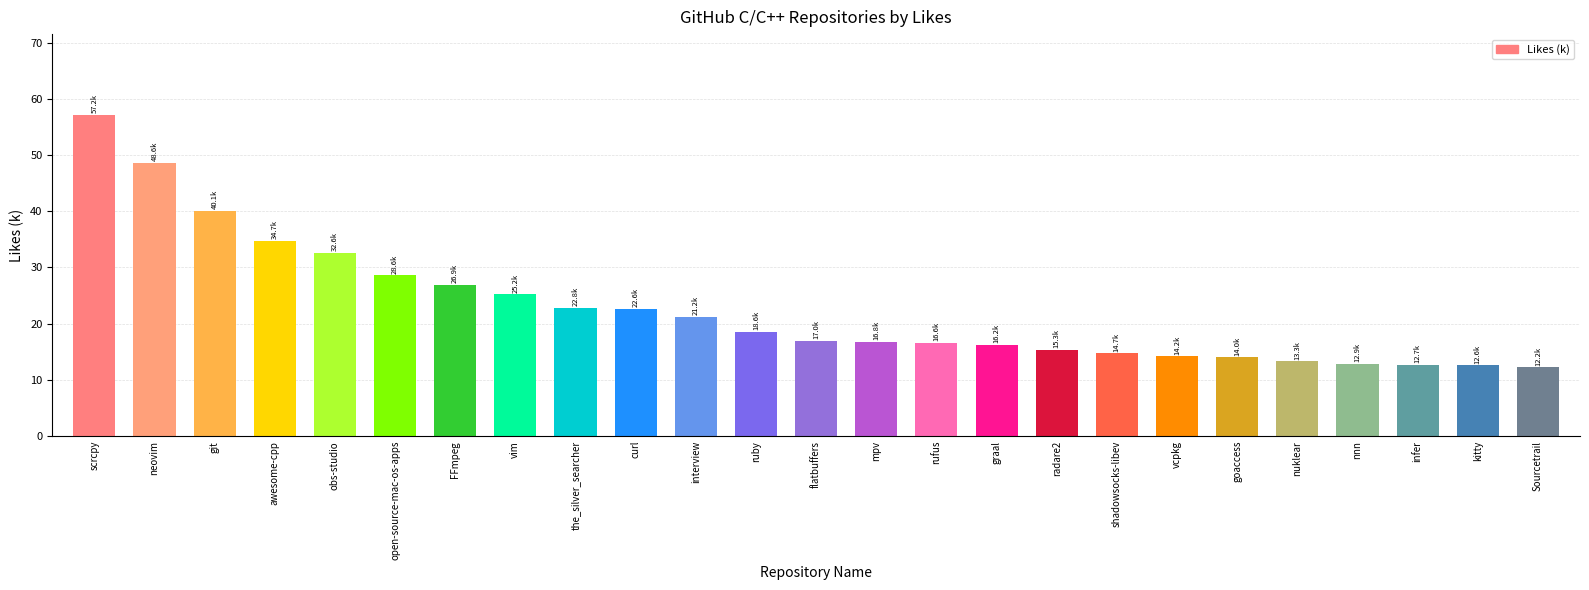

What is the minimum value shown in the chart?

12.2